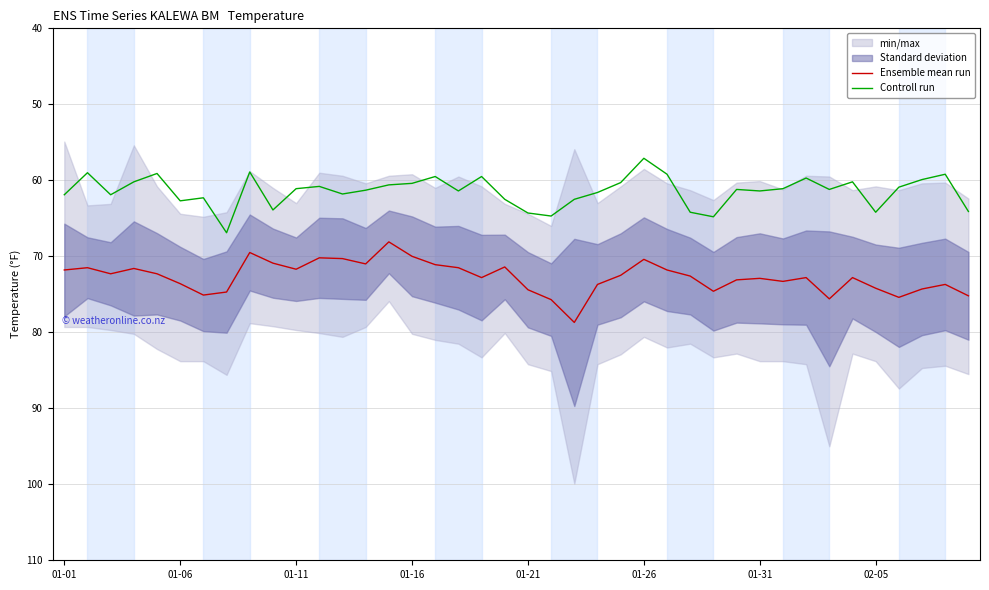

True or false: Ensemble mean run has a value of 42.3 at 29.

False